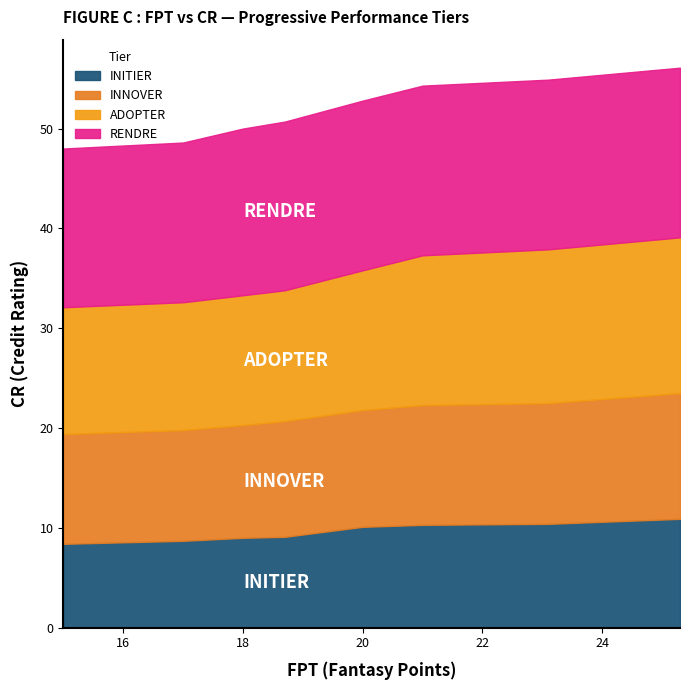

What is the highest value of the INITIER series?

10.9